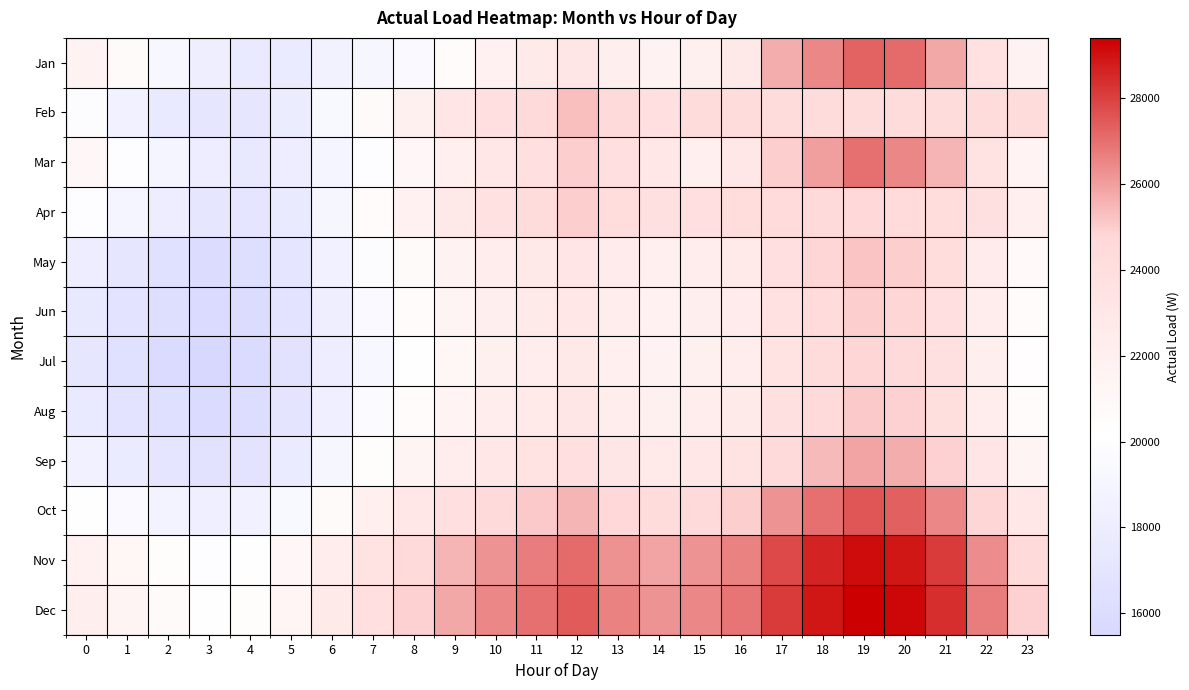

Which series has the largest total across all categories?

Dec